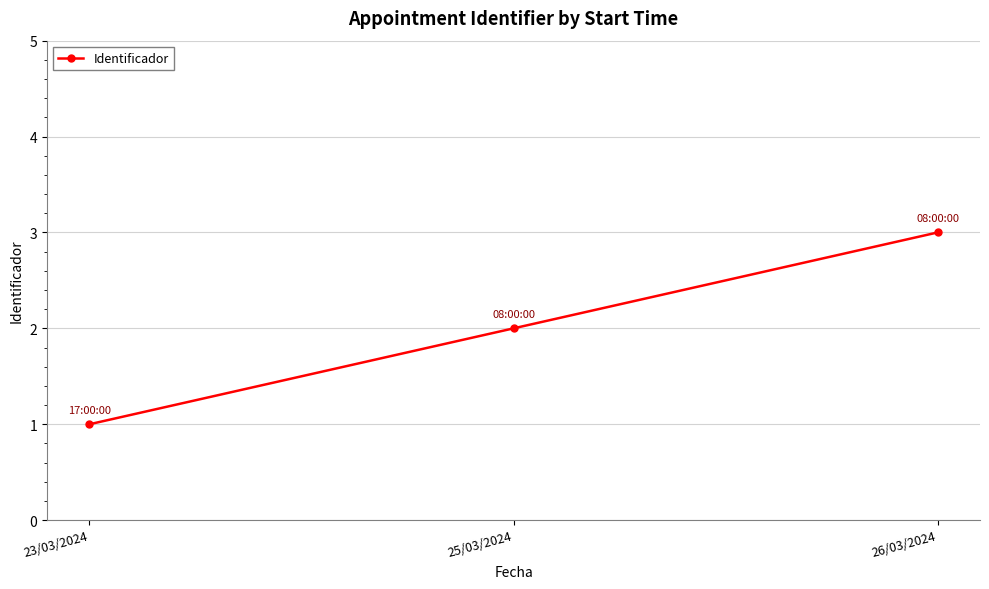

Does the chart have visible grid lines?

Yes